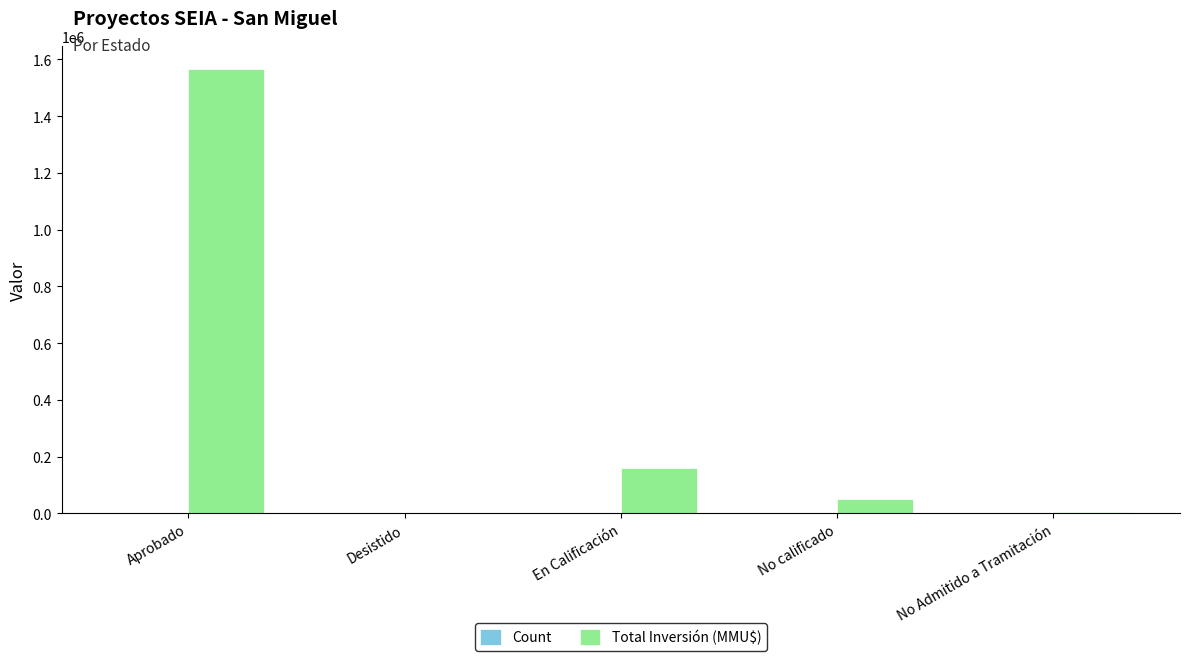

What is the sum of all Total Inversión (MMU$) values?

1784680